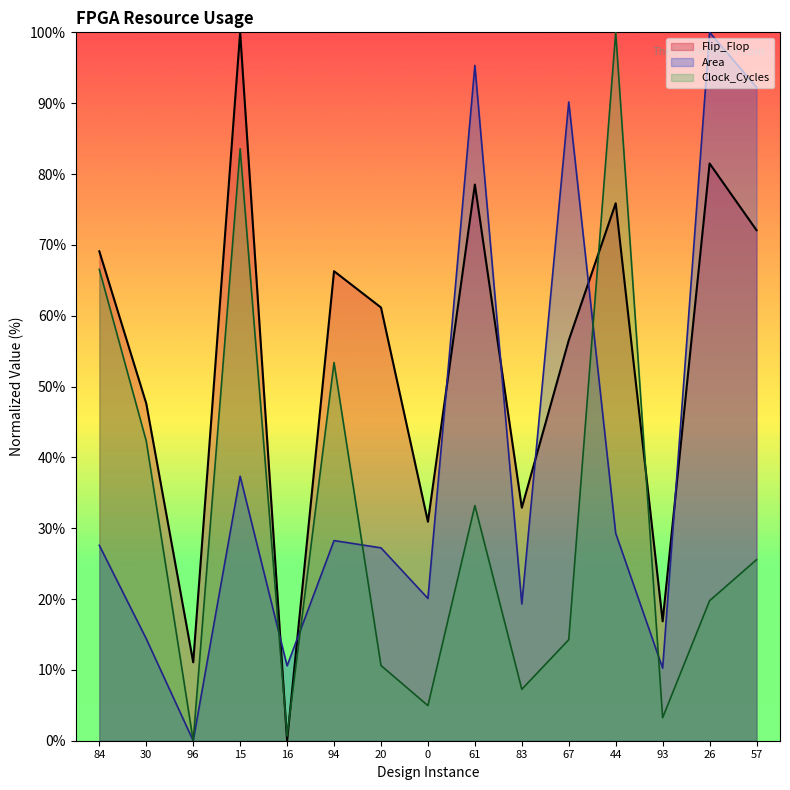

What value does the Clock_Cycles series have at 67?

14.3